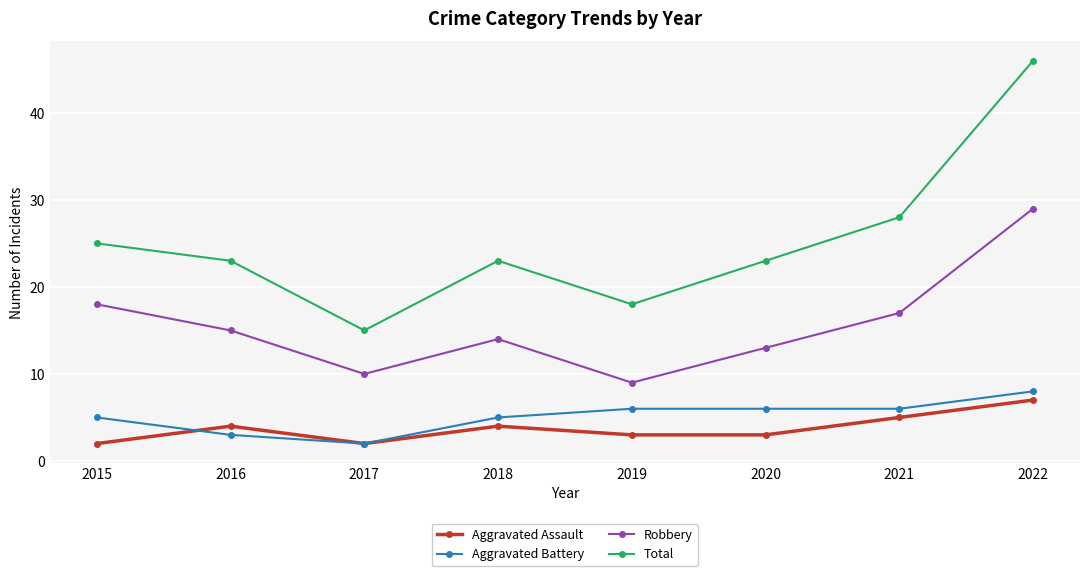

Rank the series by their maximum value, from highest to lowest.

Total, Robbery, Aggravated Battery, Aggravated Assault